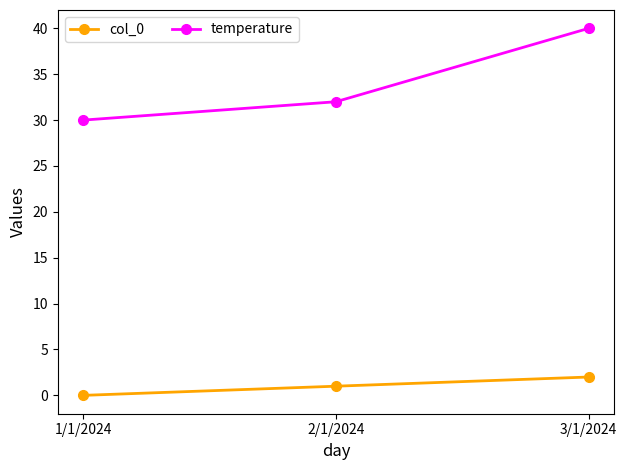

At which label does temperature reach its minimum?

1/1/2024